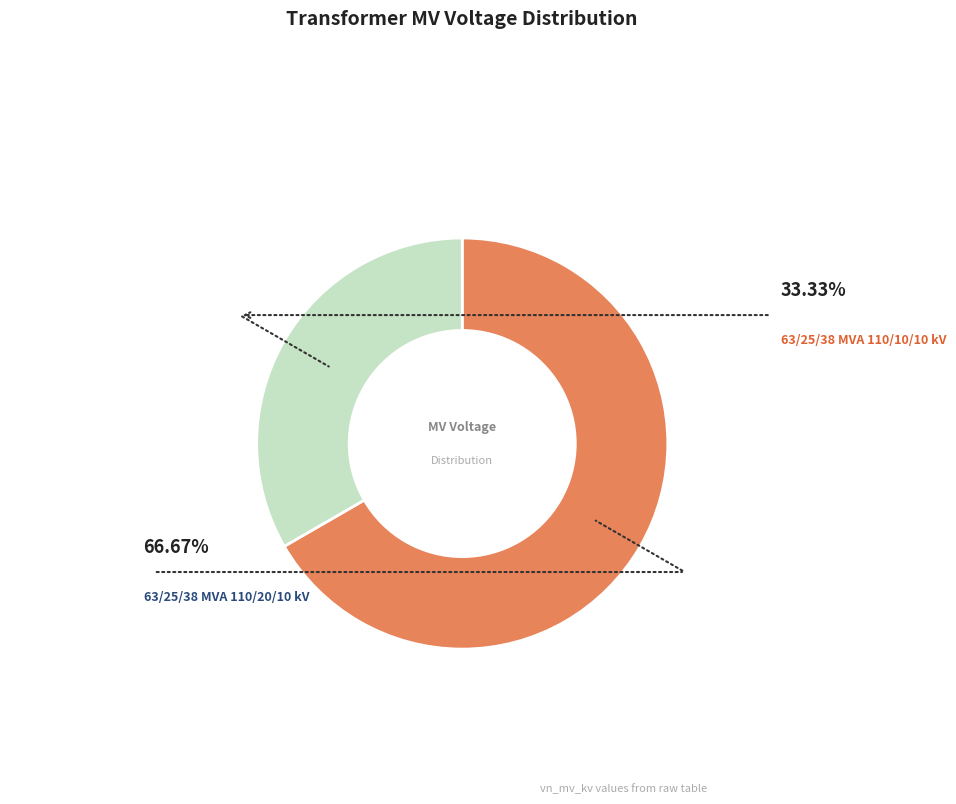

Does any single category account for the majority?

Yes